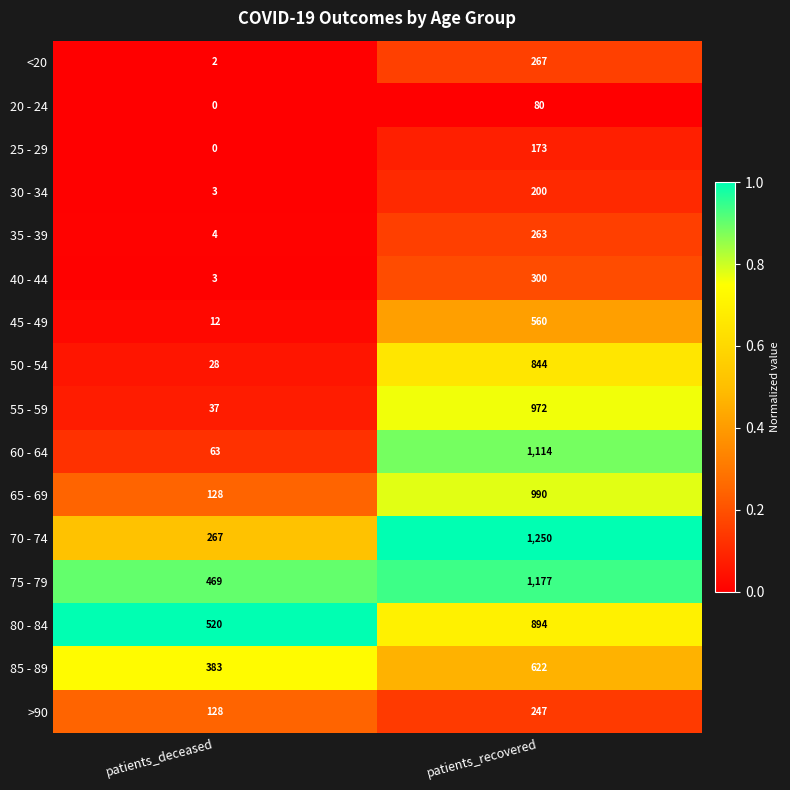

True or false: 55 - 59 has a value of 208 at patients_recovered.

False